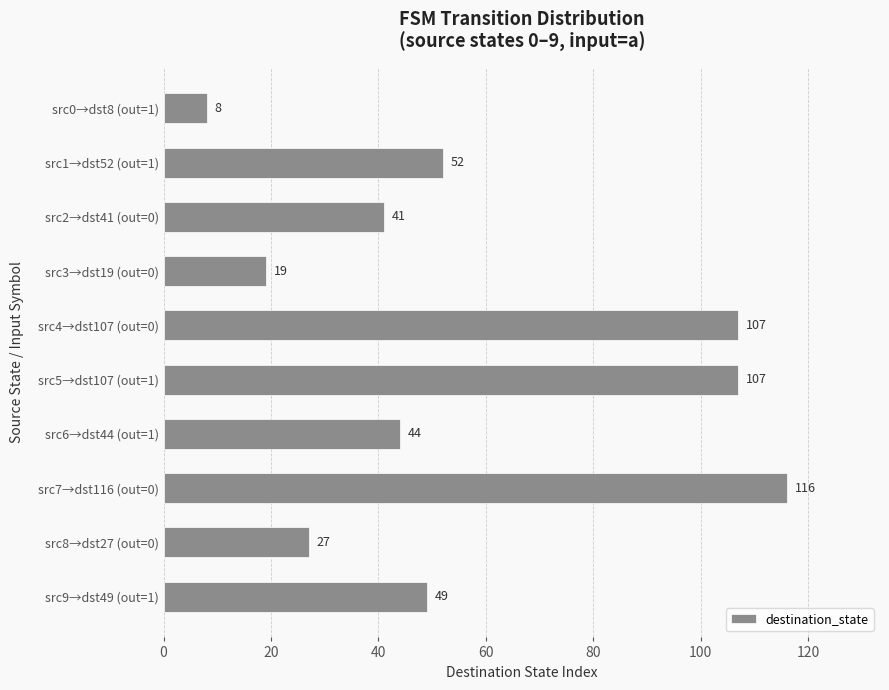

Read the value at src0→dst8 (out=1).

8